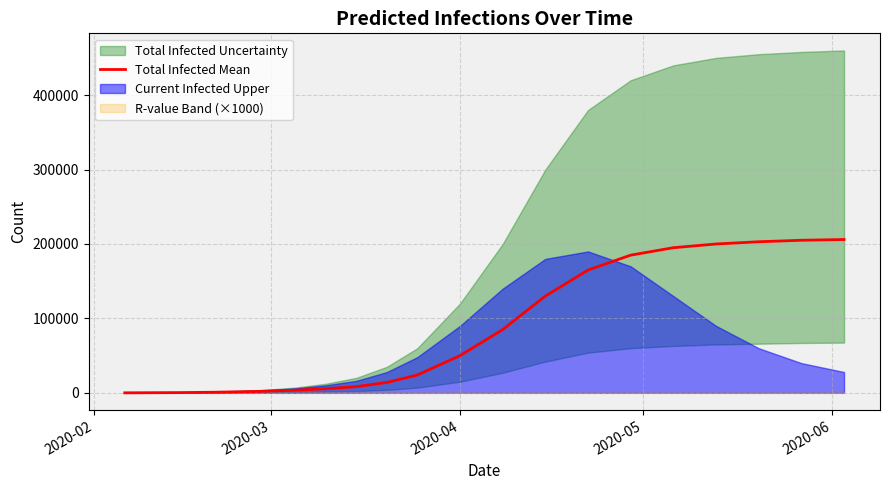

How many values are below 50000?

9